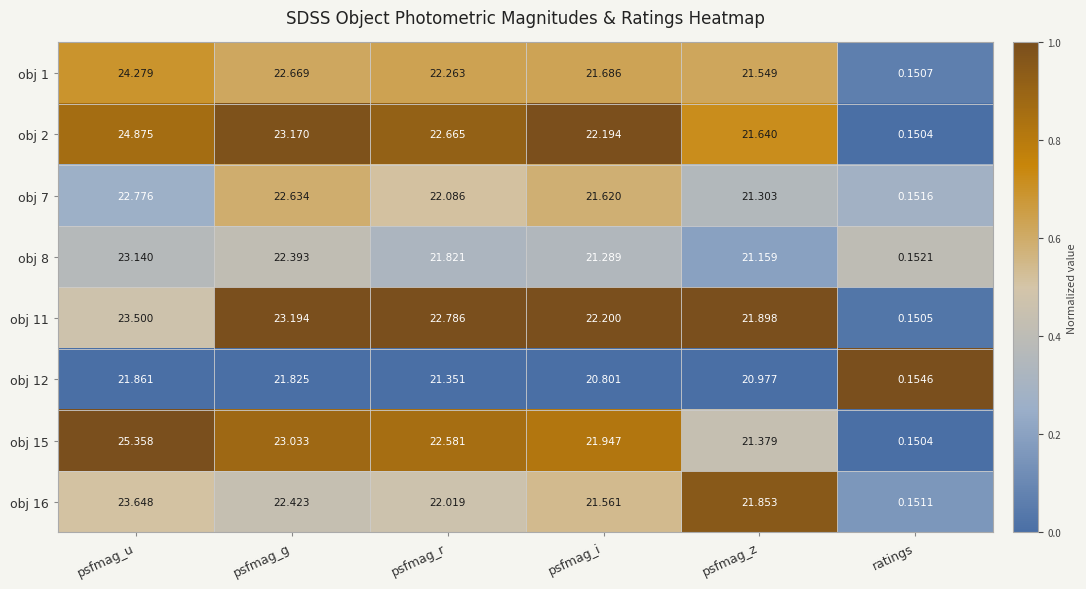

At how many categories does at least one series exceed 0?

6